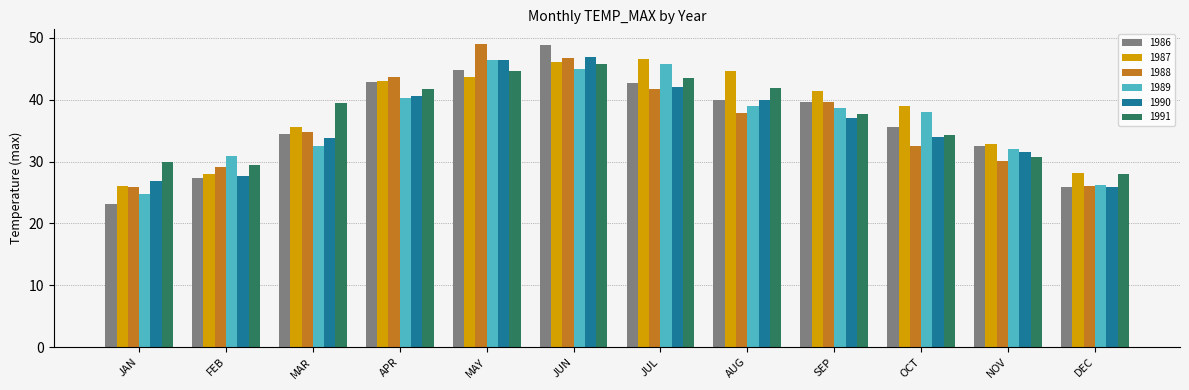

What is the average value of the 1986 series?

36.5